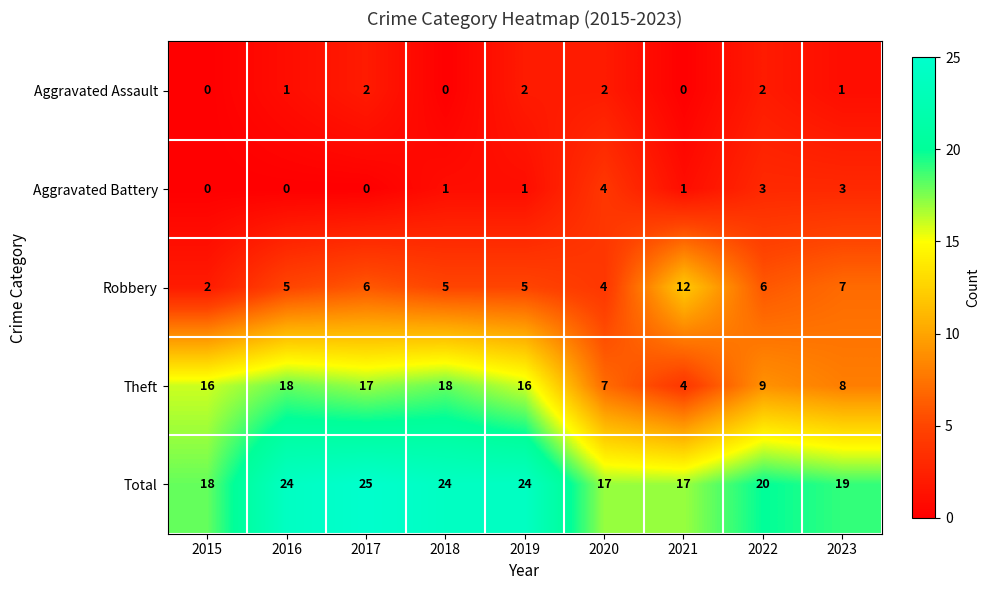

How many categories are shown in the chart?

9